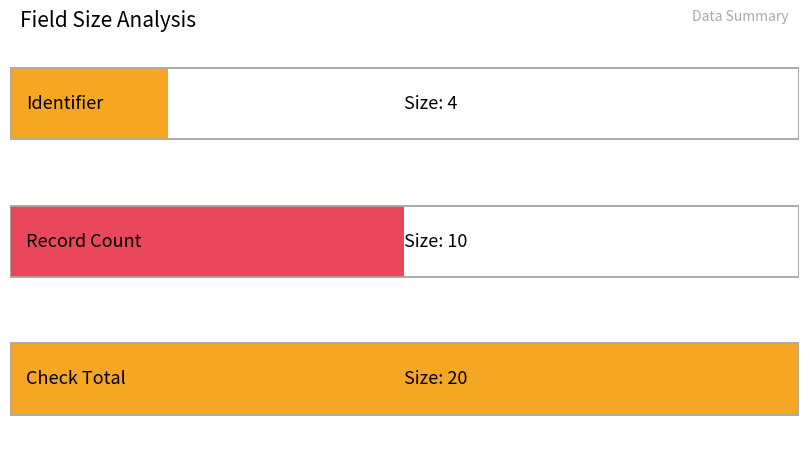

What is the value of the 3rd bar from the left?

20